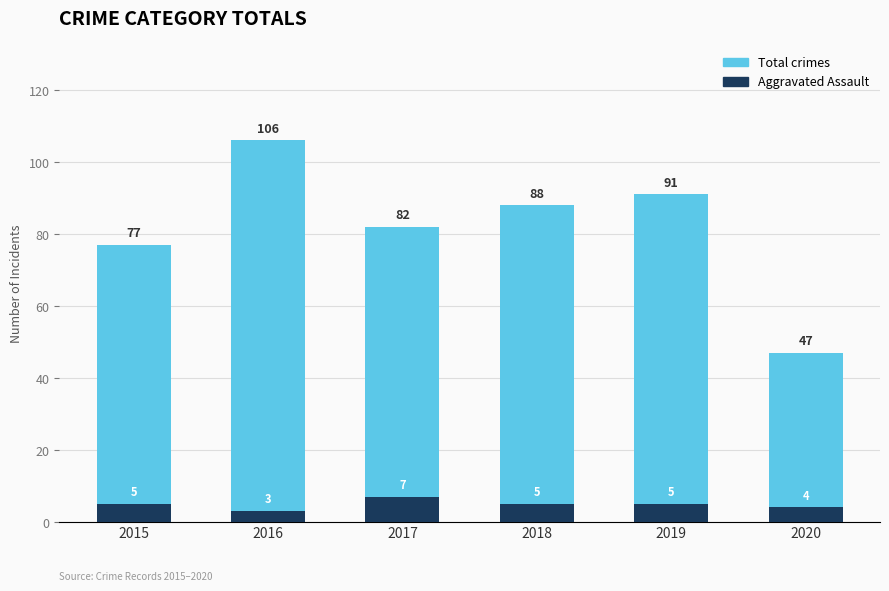

At 2015, list the series in order from smallest to largest.

Aggravated Assault, Total crimes